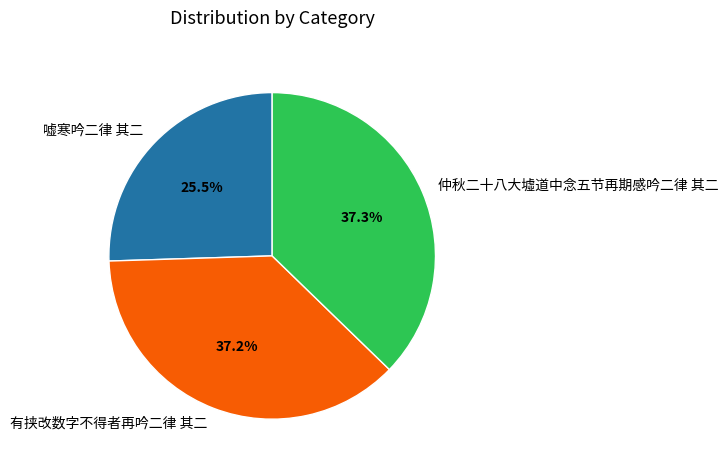

Is there any slice that represents more than half of the pie?

No